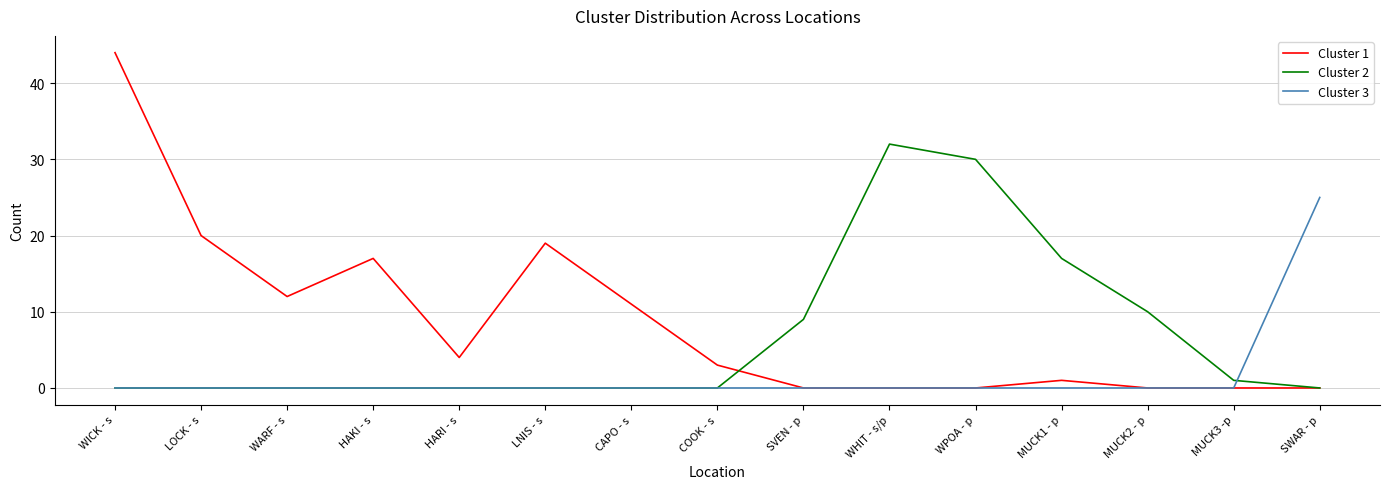

At which label does Cluster 1 first exceed 3?

WICK - s